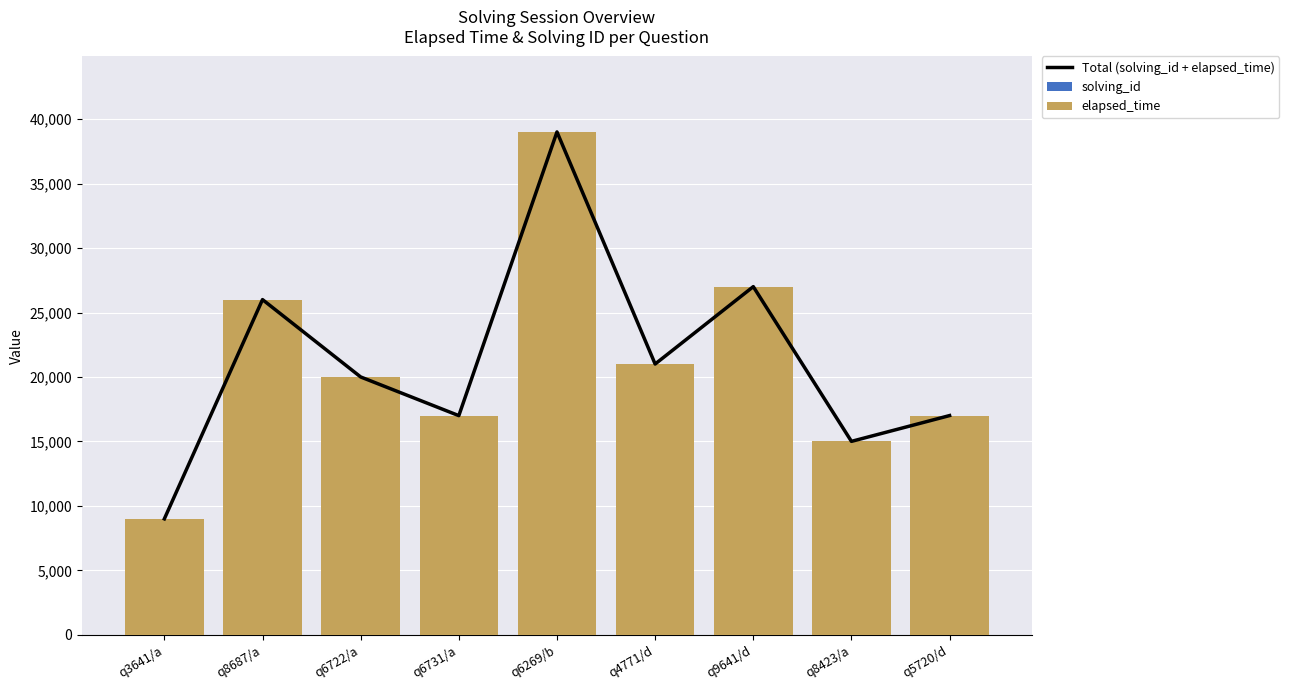

At q4771/d, list the series in order from largest to smallest.

Total (solving_id + elapsed_time), elapsed_time, solving_id